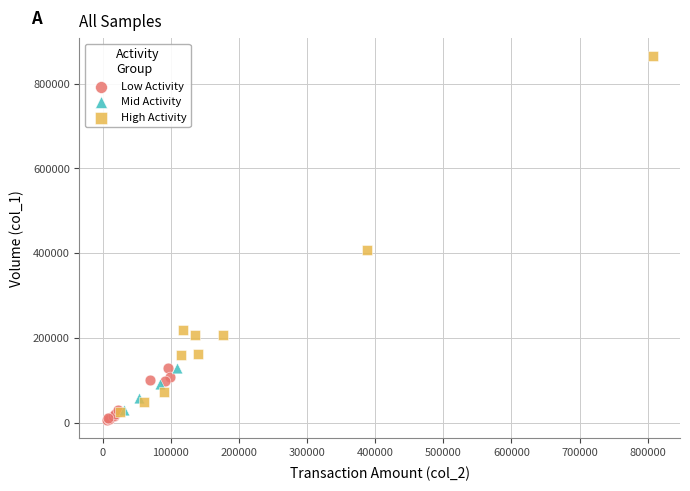

Which series contains the highest Y value?

High Activity